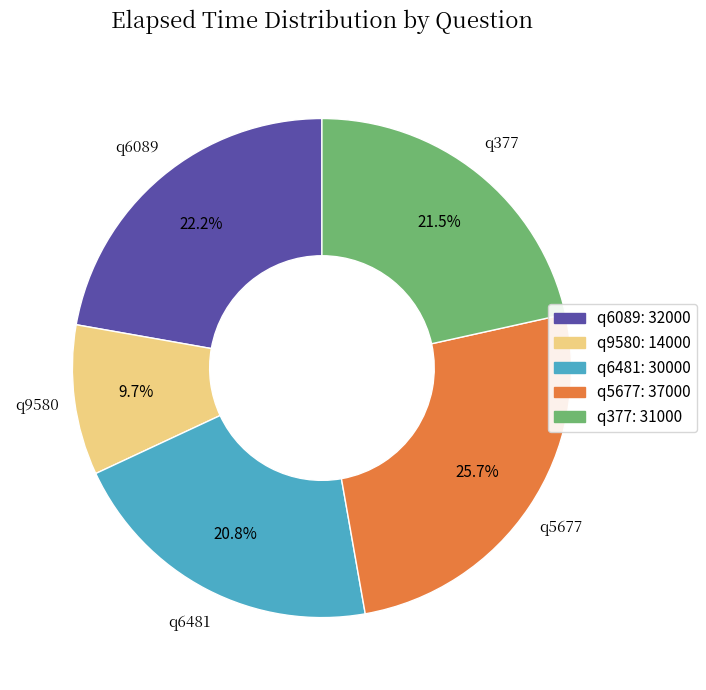

Is it true that q6481 is 32% of the pie?

False